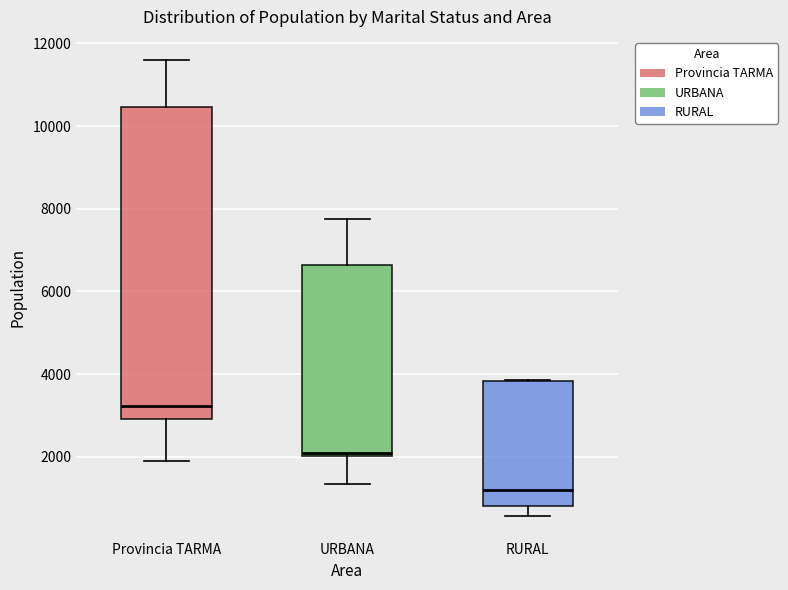

Which box is the tallest, from its lower edge to its upper edge?

Provincia TARMA